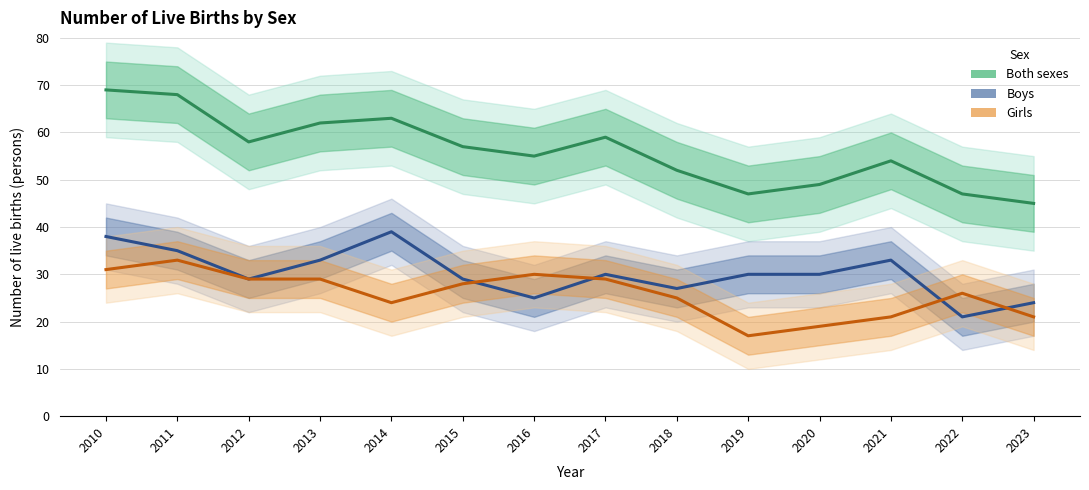

What is the smallest value displayed?

17